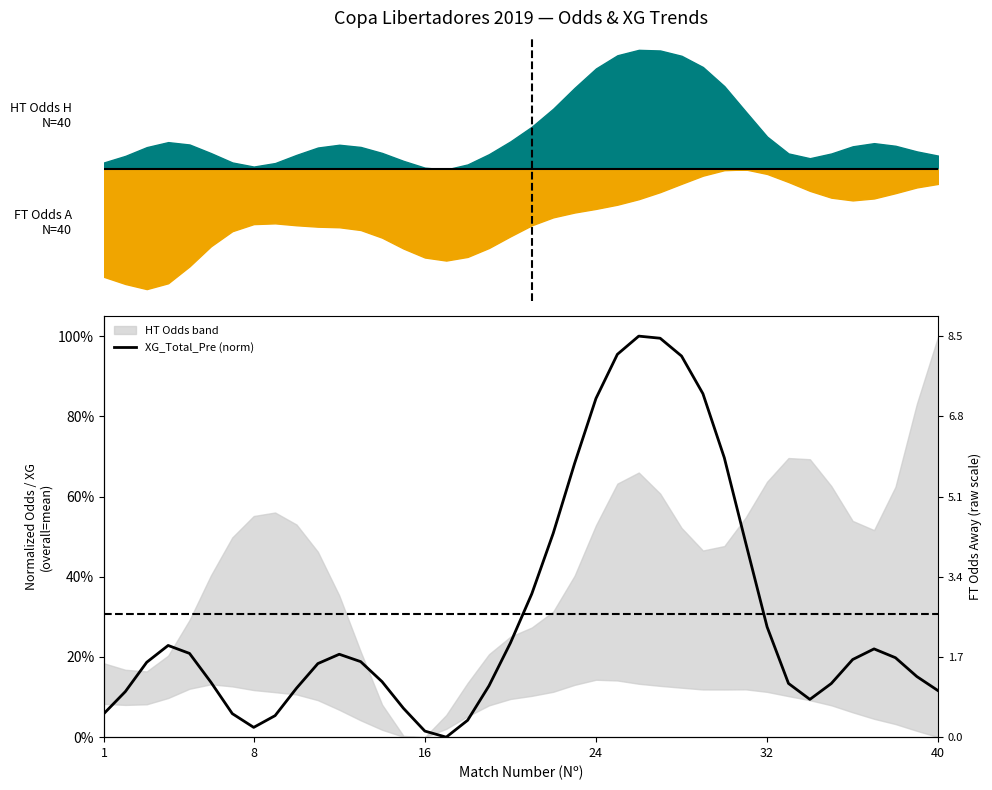

What is the sum of all values?

12.2